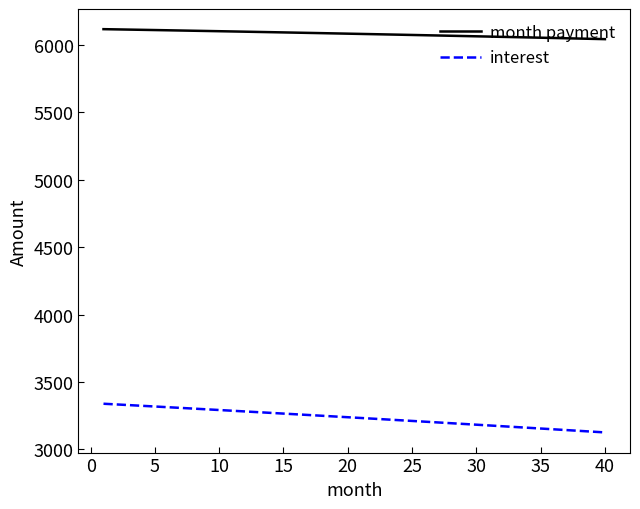

List the series in order of their overall mean, lowest first.

interest, month payment